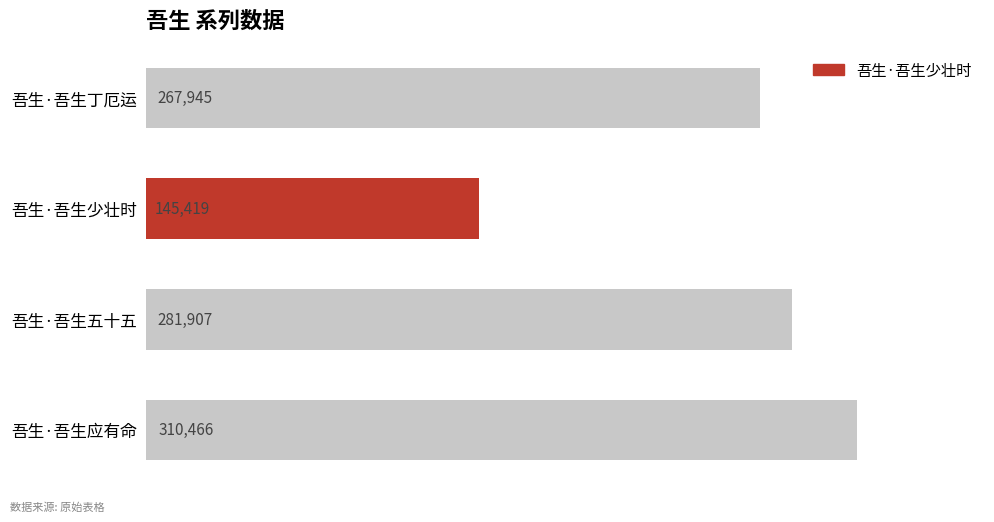

What is the change in value from 吾生·吾生少壮时 to 吾生·吾生五十五?

+136488